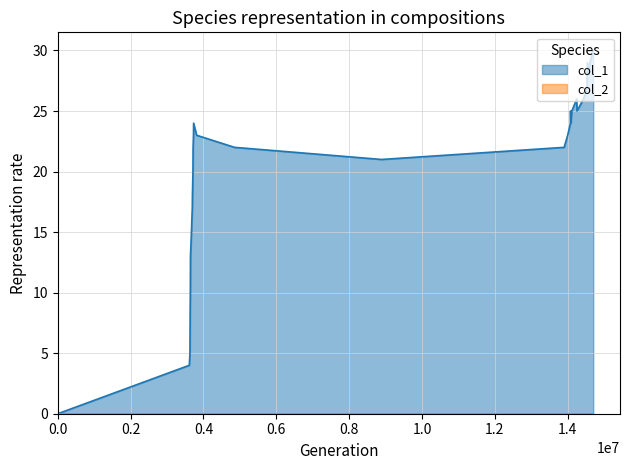

Which series has the largest total across all categories?

col_1